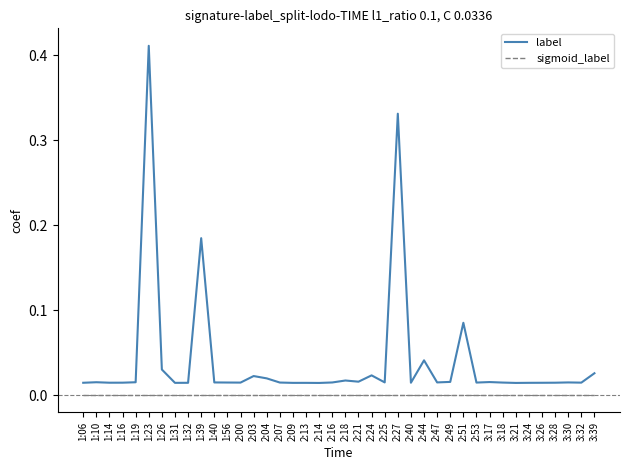

True or false: sigmoid_label and label intersect in this chart.

False